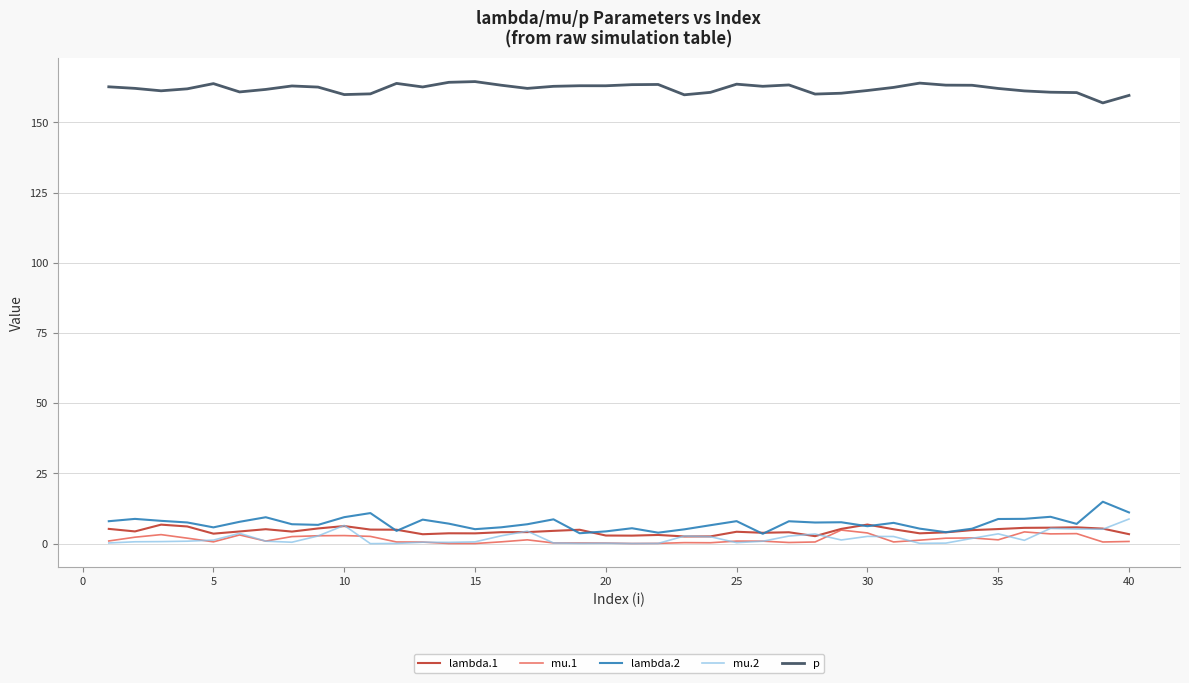

What is the maximum value shown in the chart?

164.5